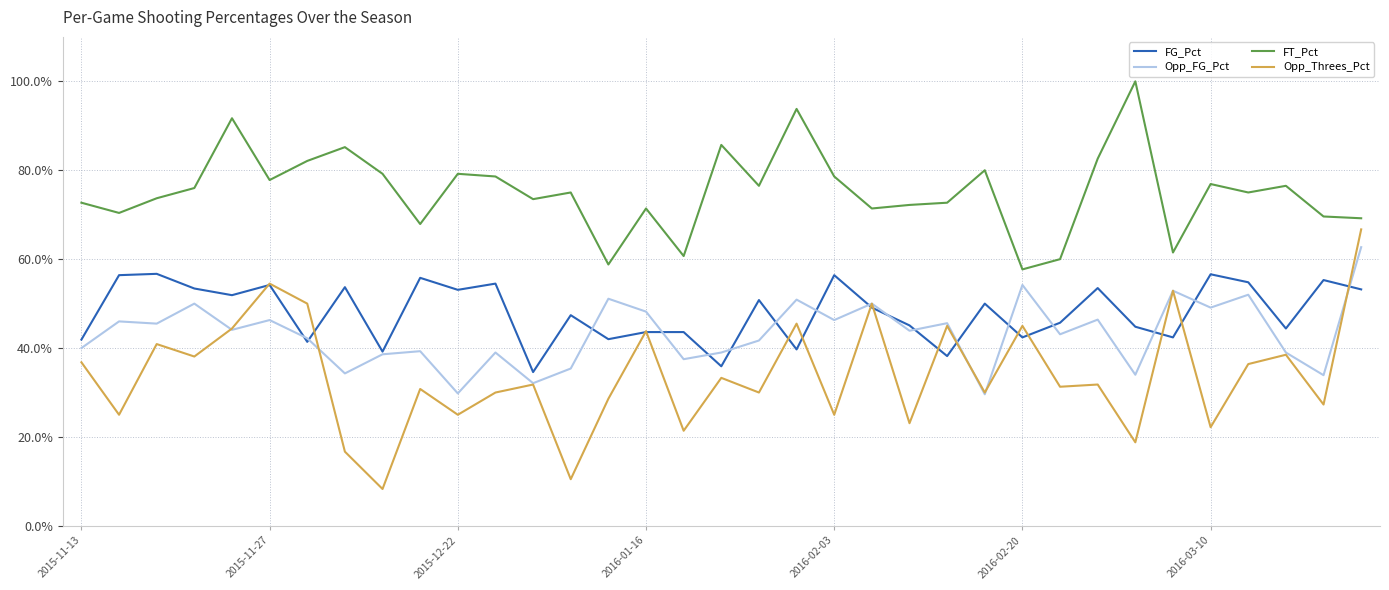

Reading right to left, list all the values displayed in this chart.

FG_Pct: 0.5	0.6	0.4	0.5	0.6	0.4	0.4	0.5	0.5	0.4	0.5	0.4	0.5	0.5	0.6	0.4	0.5	0.4	0.4	0.4	0.4	0.5	0.3	0.5	0.5	0.6	0.4	0.5	0.4	0.5	0.5	0.5	0.6	0.6	0.4
Opp_FG_Pct: 0.6	0.3	0.4	0.5	0.5	0.5	0.3	0.5	0.4	0.5	0.3	0.5	0.4	0.5	0.5	0.5	0.4	0.4	0.4	0.5	0.5	0.4	0.3	0.4	0.3	0.4	0.4	0.3	0.4	0.5	0.4	0.5	0.5	0.5	0.4
FT_Pct: 0.7	0.7	0.8	0.8	0.8	0.6	1.0	0.8	0.6	0.6	0.8	0.7	0.7	0.7	0.8	0.9	0.8	0.9	0.6	0.7	0.6	0.8	0.7	0.8	0.8	0.7	0.8	0.9	0.8	0.8	0.9	0.8	0.7	0.7	0.7
Opp_Threes_Pct: 0.7	0.3	0.4	0.4	0.2	0.5	0.2	0.3	0.3	0.5	0.3	0.5	0.2	0.5	0.2	0.5	0.3	0.3	0.2	0.4	0.3	0.1	0.3	0.3	0.2	0.3	0.1	0.2	0.5	0.5	0.4	0.4	0.4	0.2	0.4